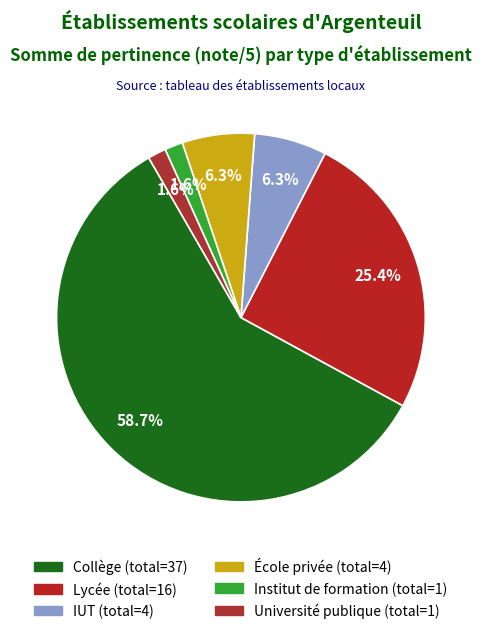

Combined, do École privée and Lycée account for over 50%?

No